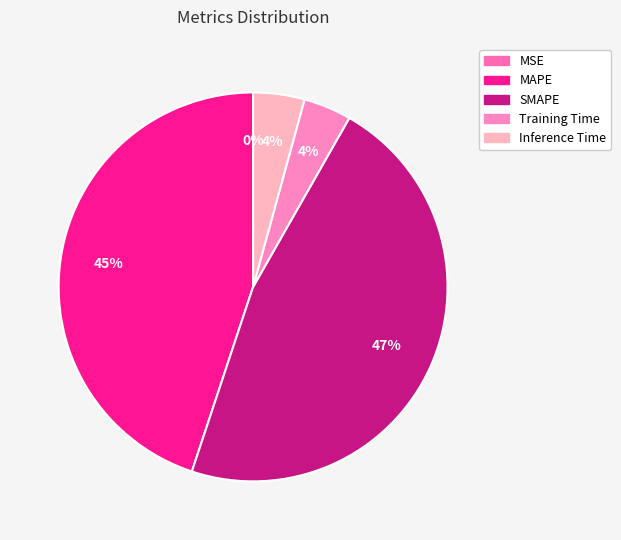

Does MAPE account for over 50% of the chart?

No